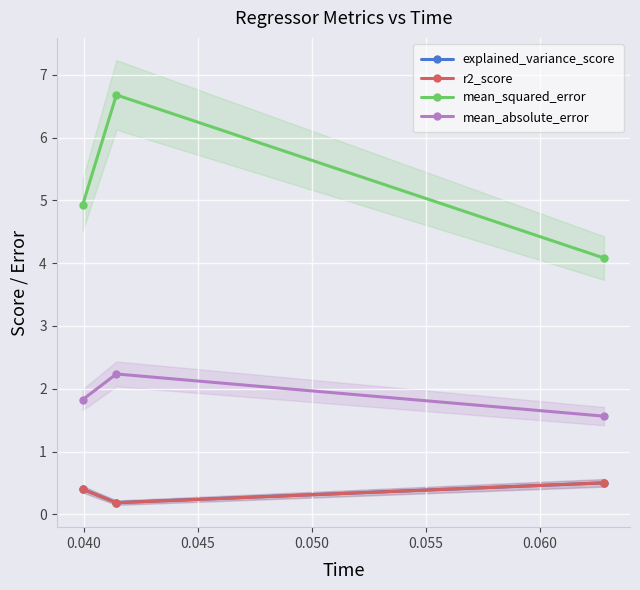

Count the r2_score values in the range 0 to 1.

3